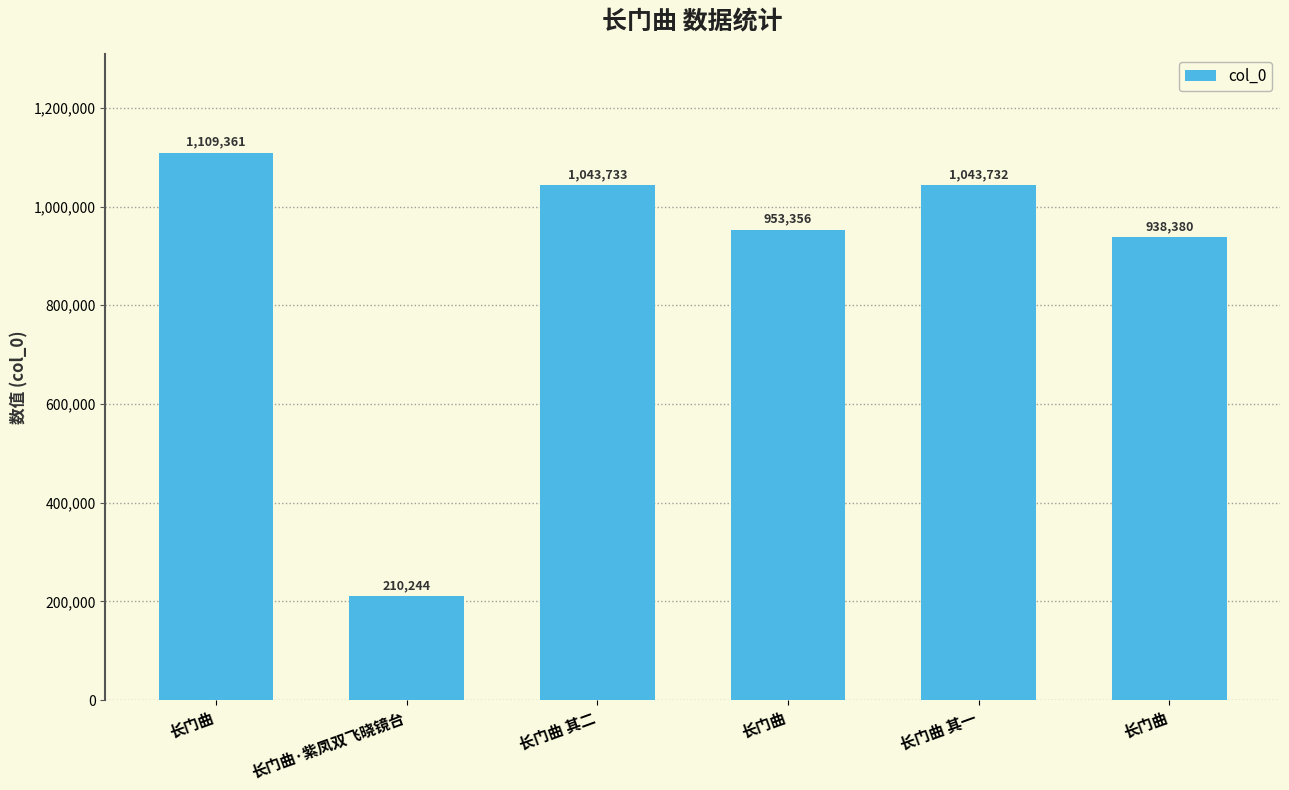

Which label corresponds to the largest value in the chart?

长门曲